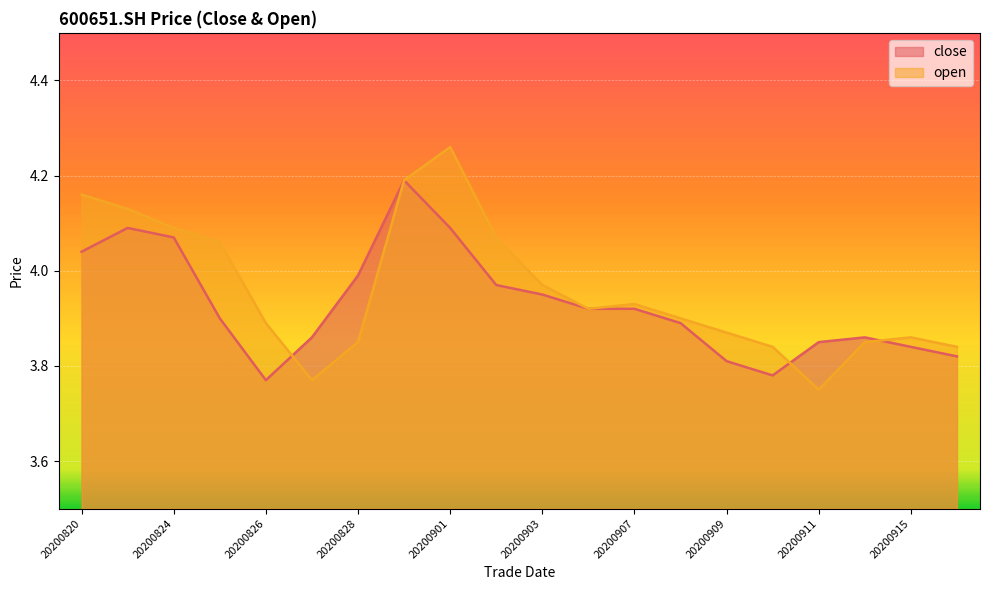

Which has a higher value, 20200901 or 20200910?

20200901